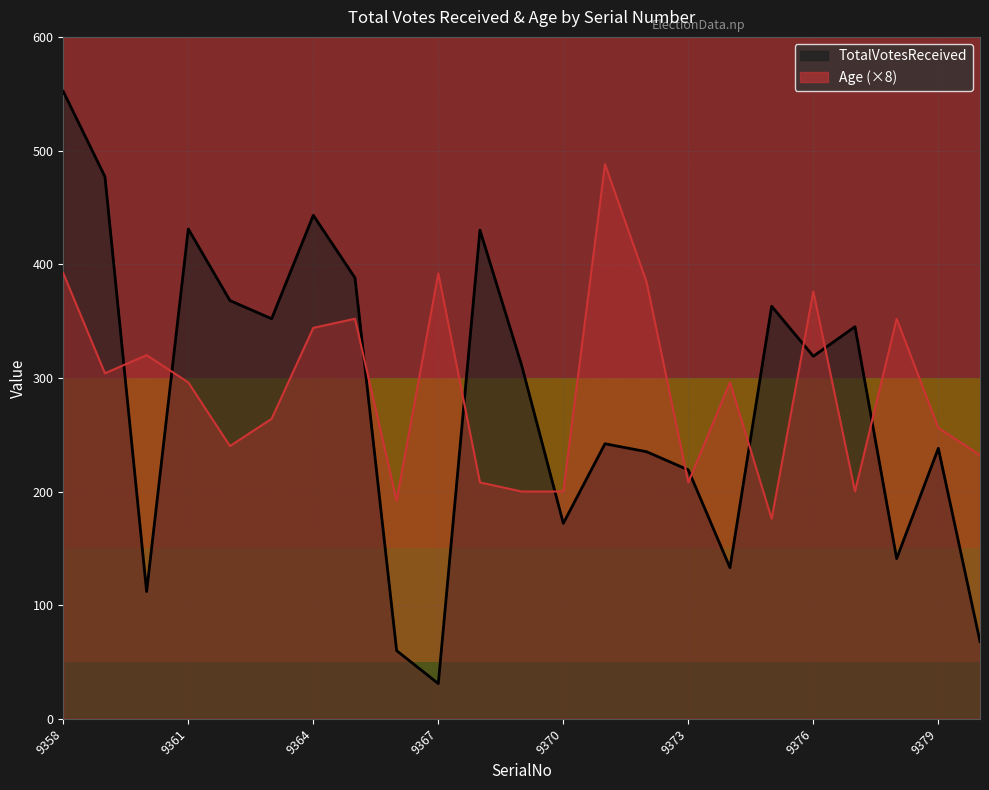

Does the chart display data point markers on the line(s)?

No